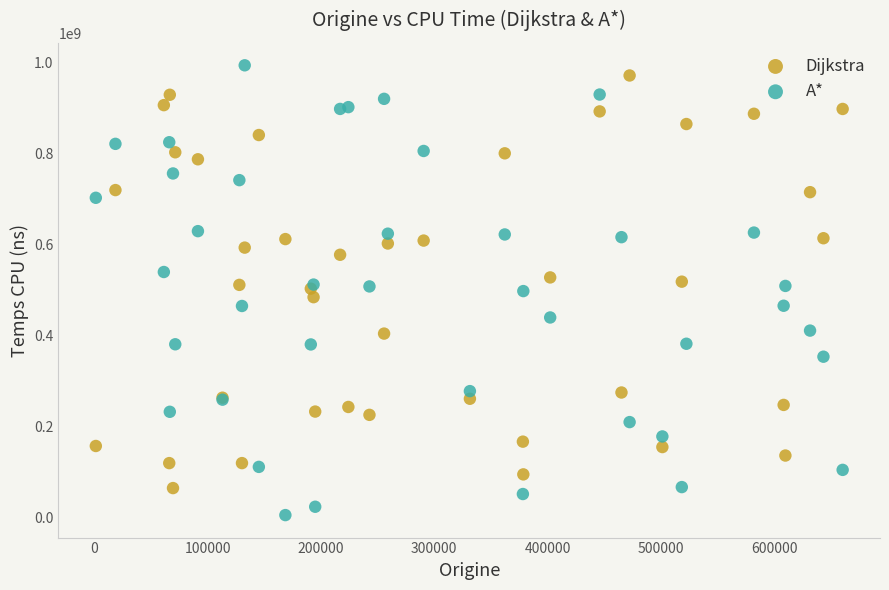

Which series contains the lowest Y value?

A*